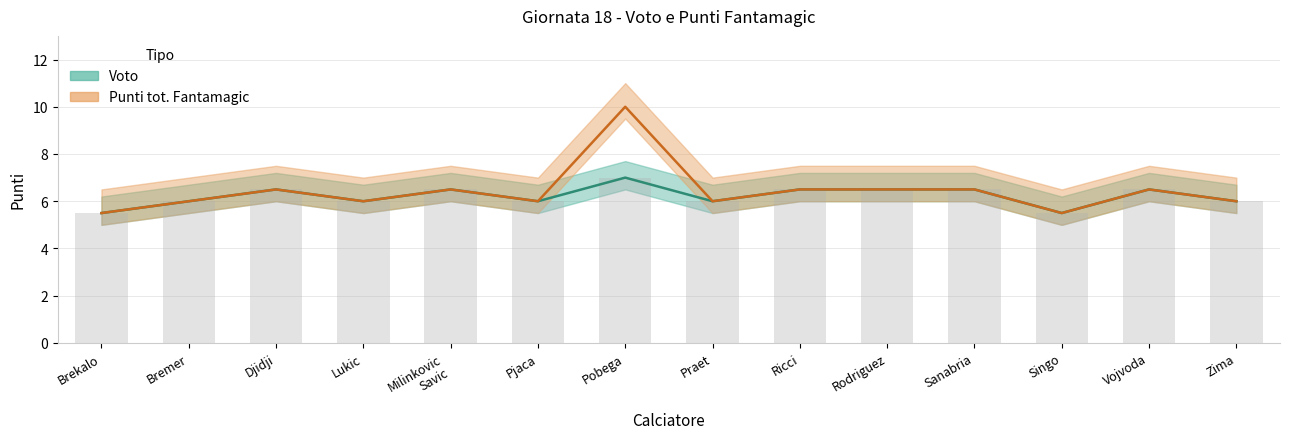

The value of Voto at Milinkovic
Savic is 6.5. True or false?

True